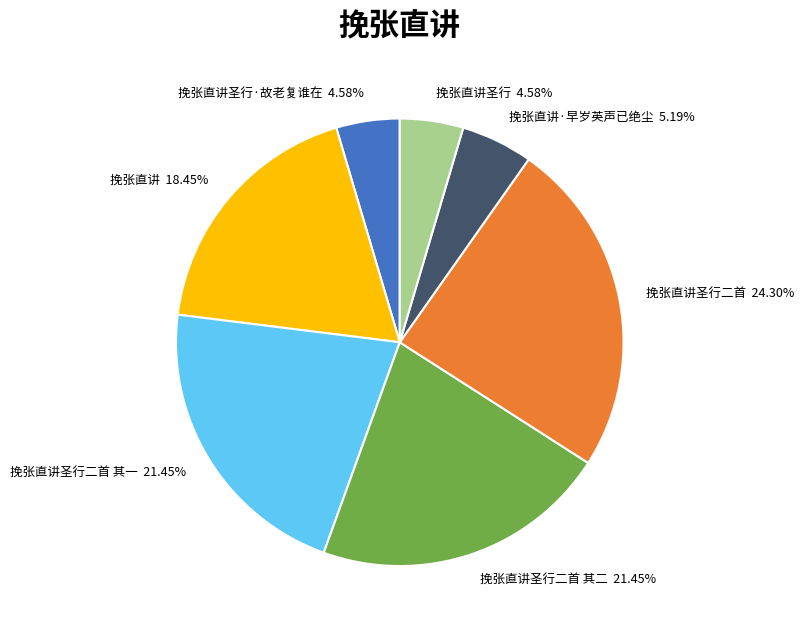

Does 挽张直讲·早岁英声已绝尘 account for over 50% of the chart?

No